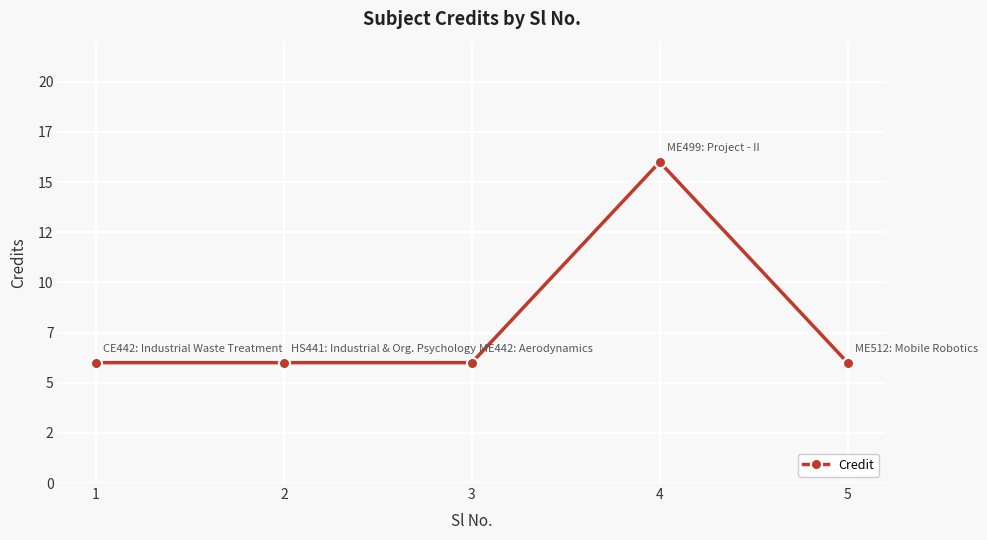

Is this an area chart (filled region under the line)?

No